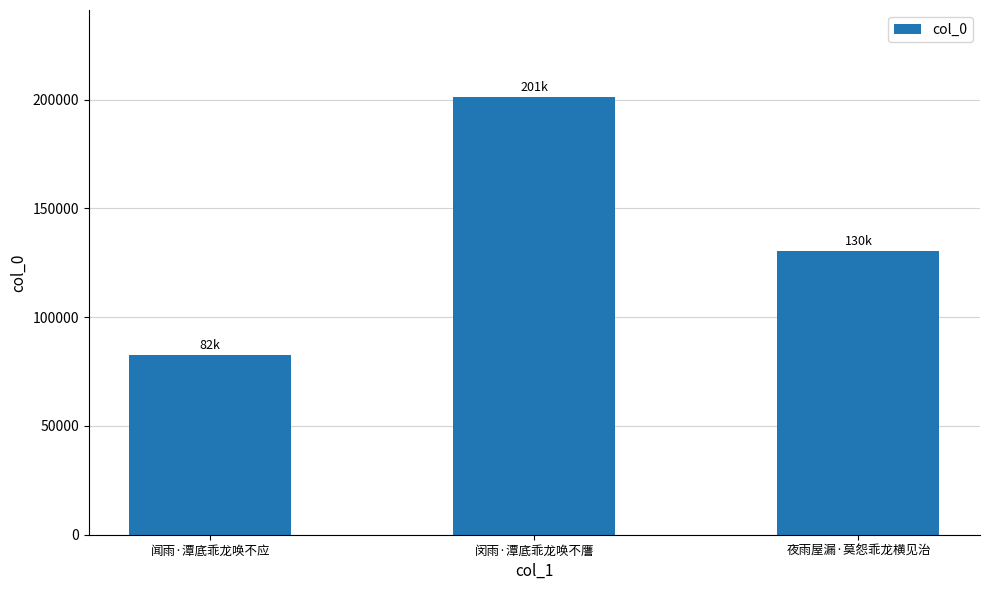

What is the minimum value shown in the chart?

82412